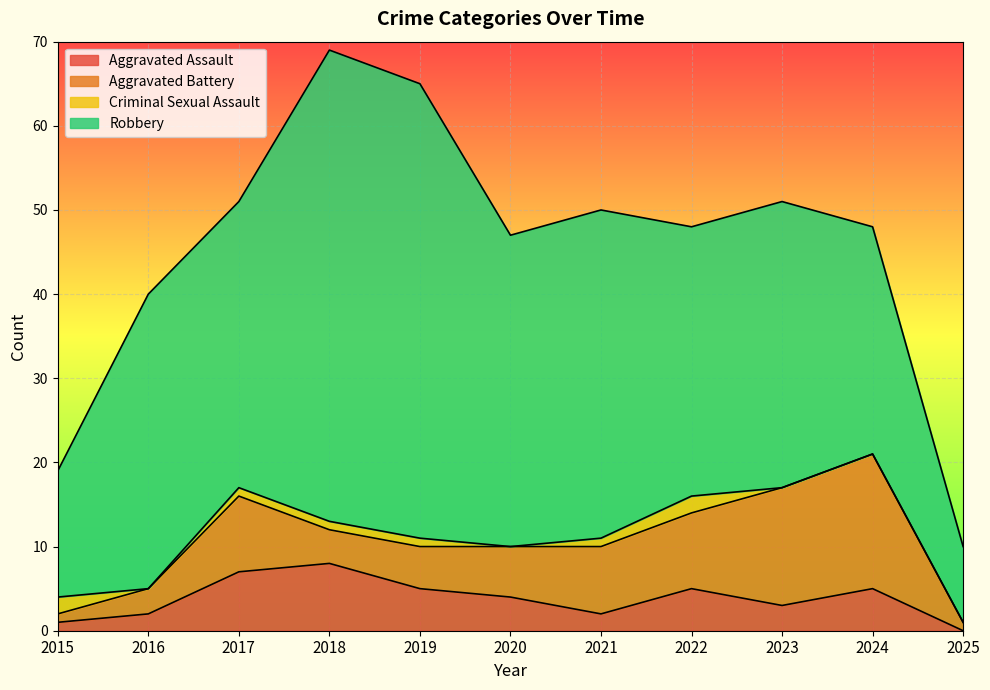

Which series has the largest total across all categories?

Robbery